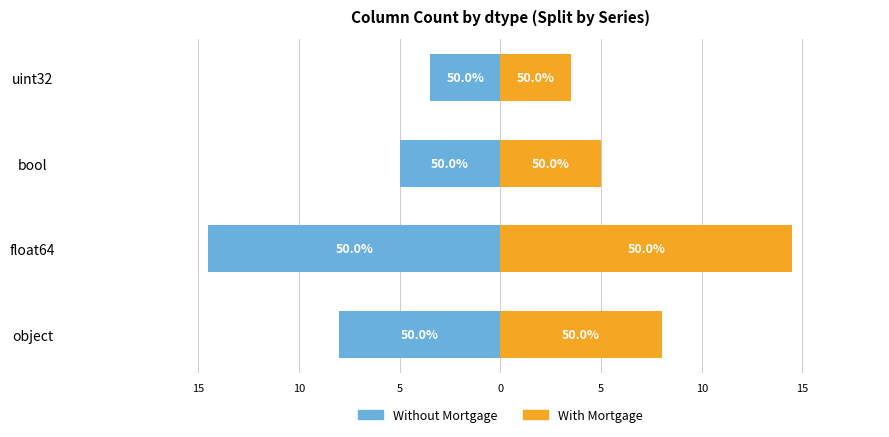

Which series has the largest total across all categories?

With Mortgage